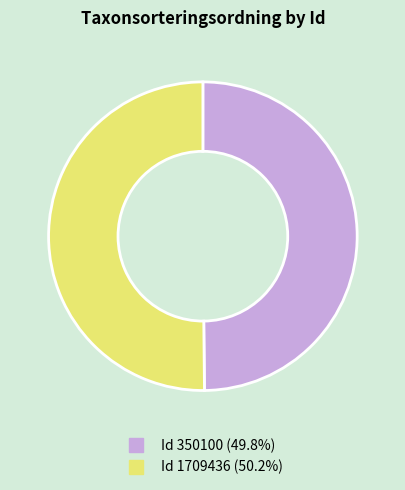

What is the majority slice?

1709436